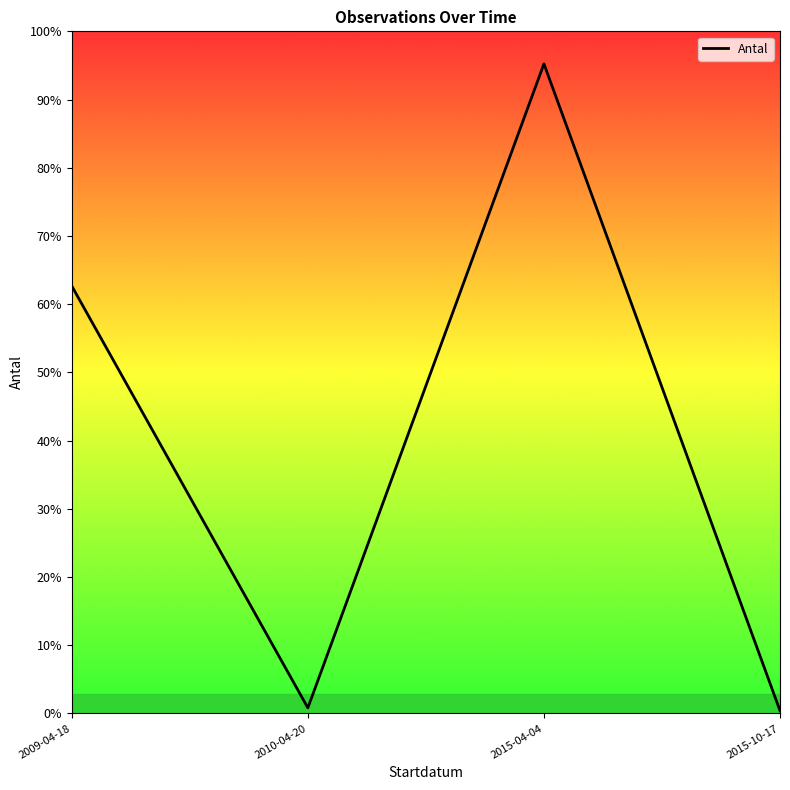

Is this an area chart (filled region under the line)?

No